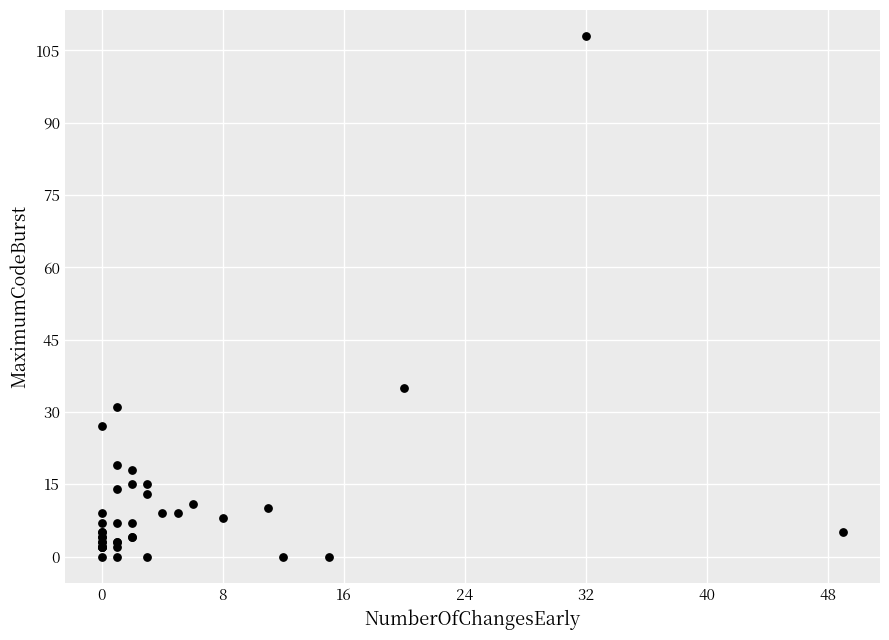

What Y value in the scatter plot is closest to 54?

35